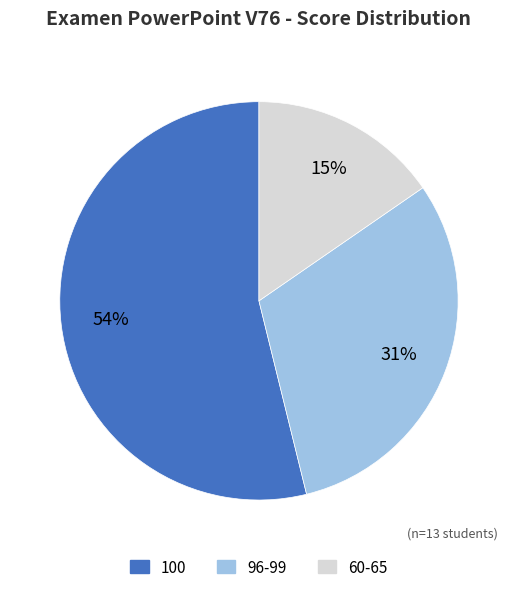

True or false: 60-65 accounts for 24% of the total.

False